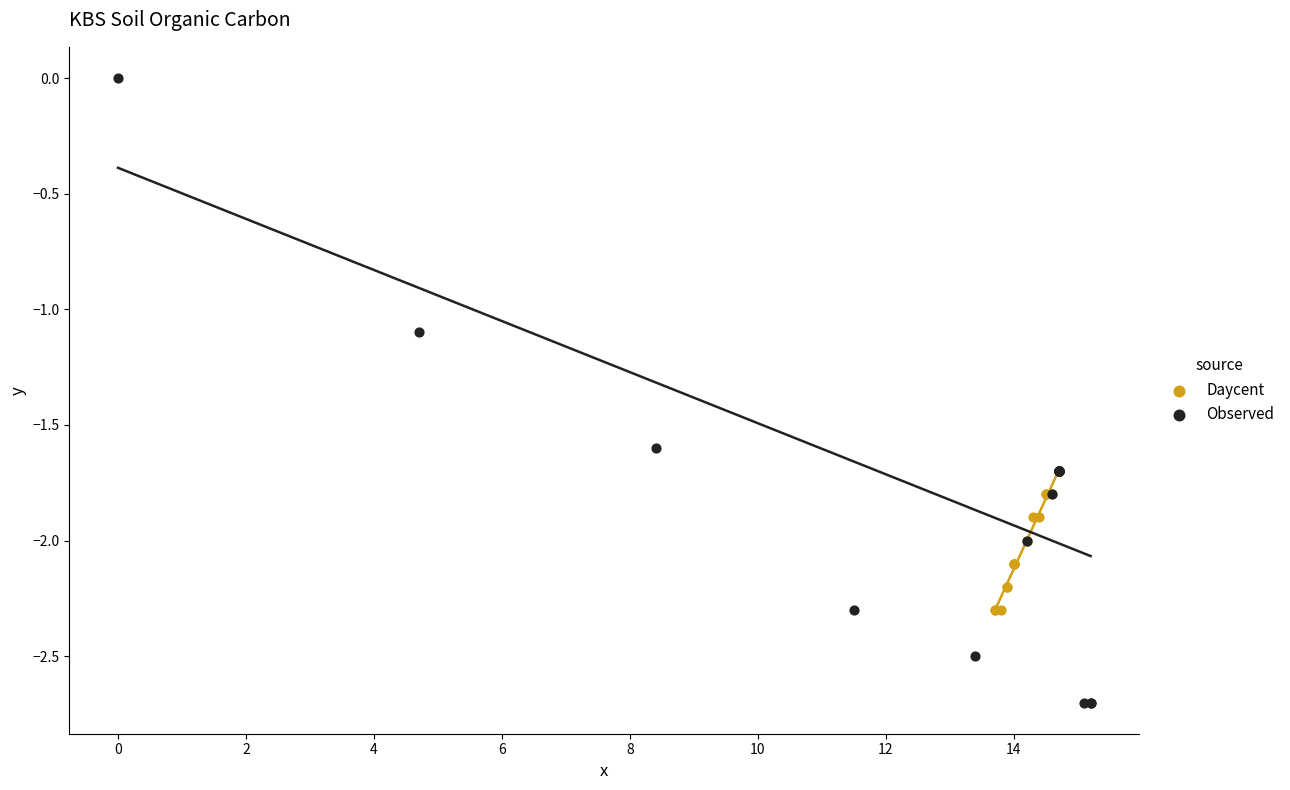

Which series reaches the minimum Y coordinate?

Observed